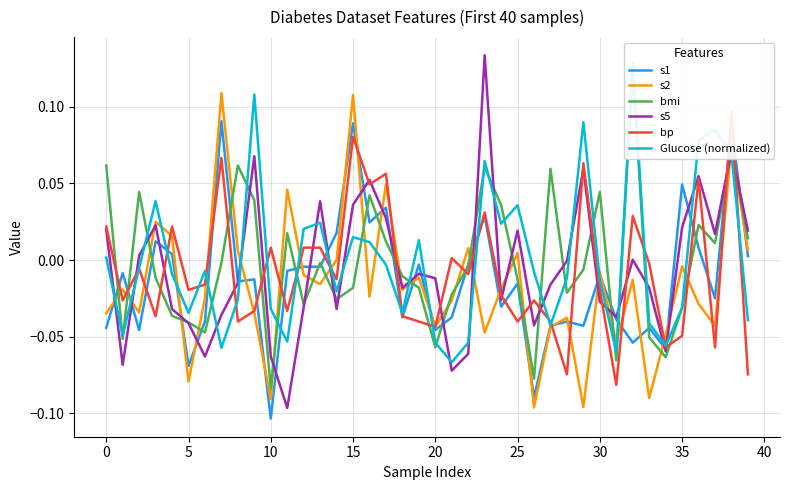

Does the chart have visible grid lines?

Yes